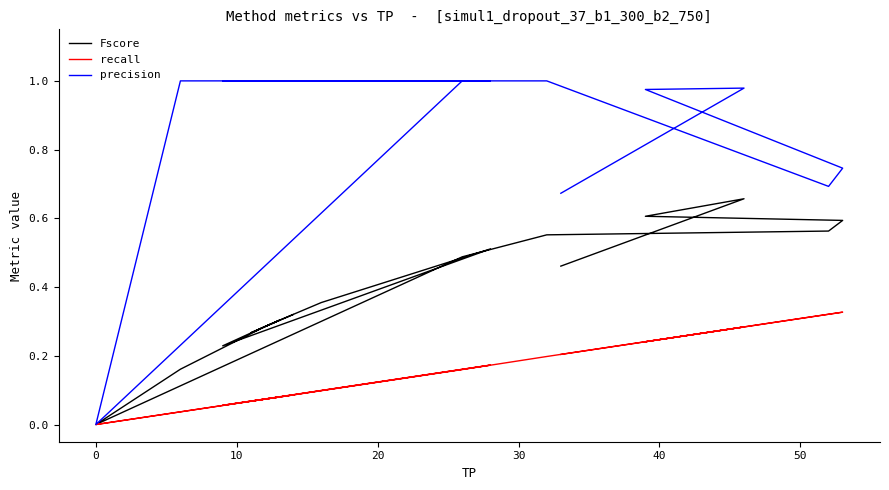

At which category does precision reach its first local valley?

12